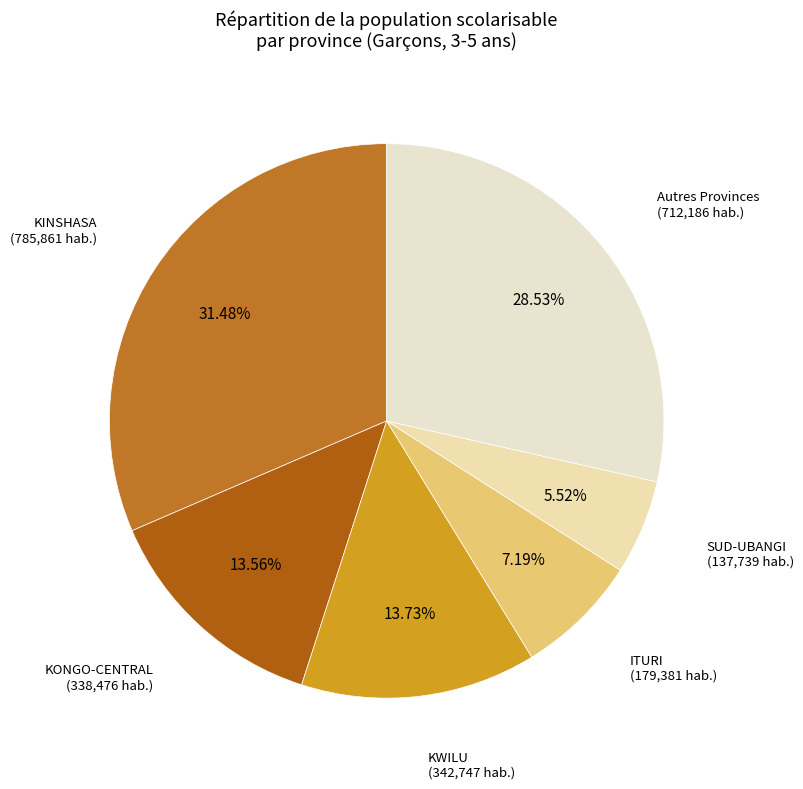

Which slice is the largest?

KINSHASA